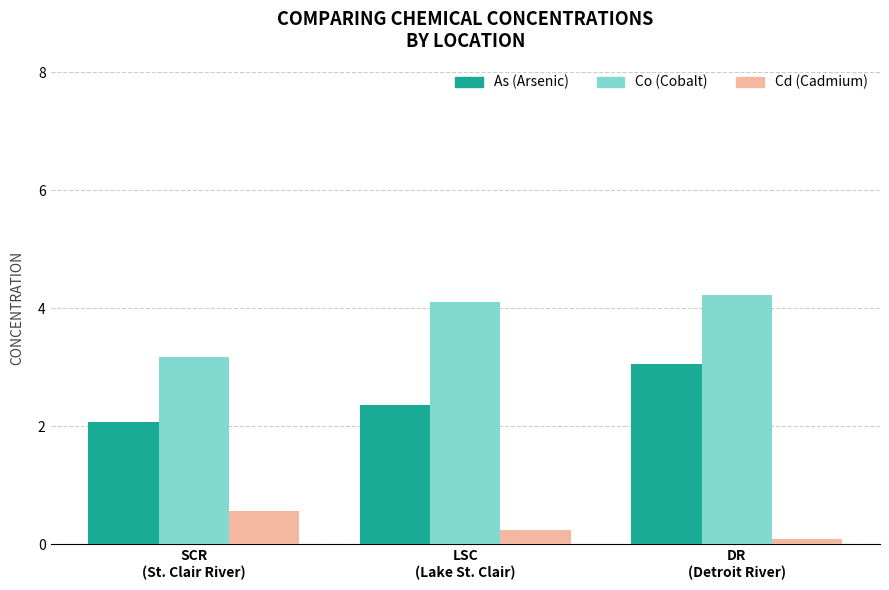

Which series has the largest range (max minus min)?

Co (Cobalt)